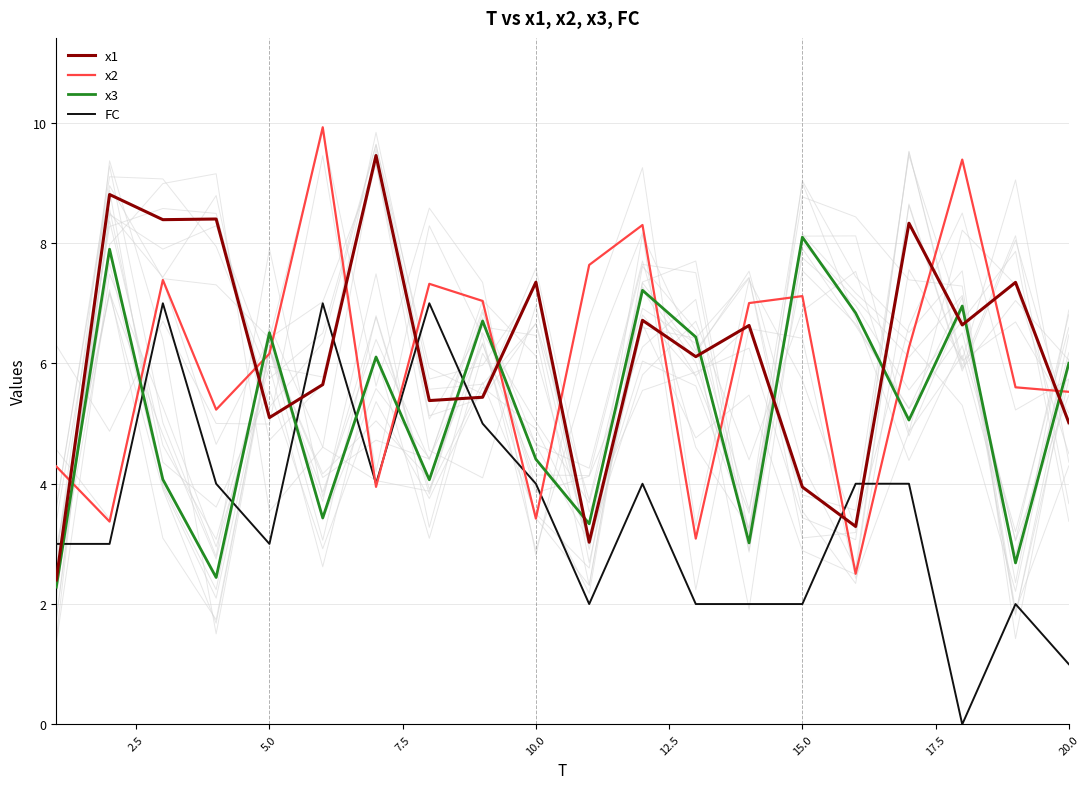

Which series ends up on top after the final intersection of x3 and x2?

x3